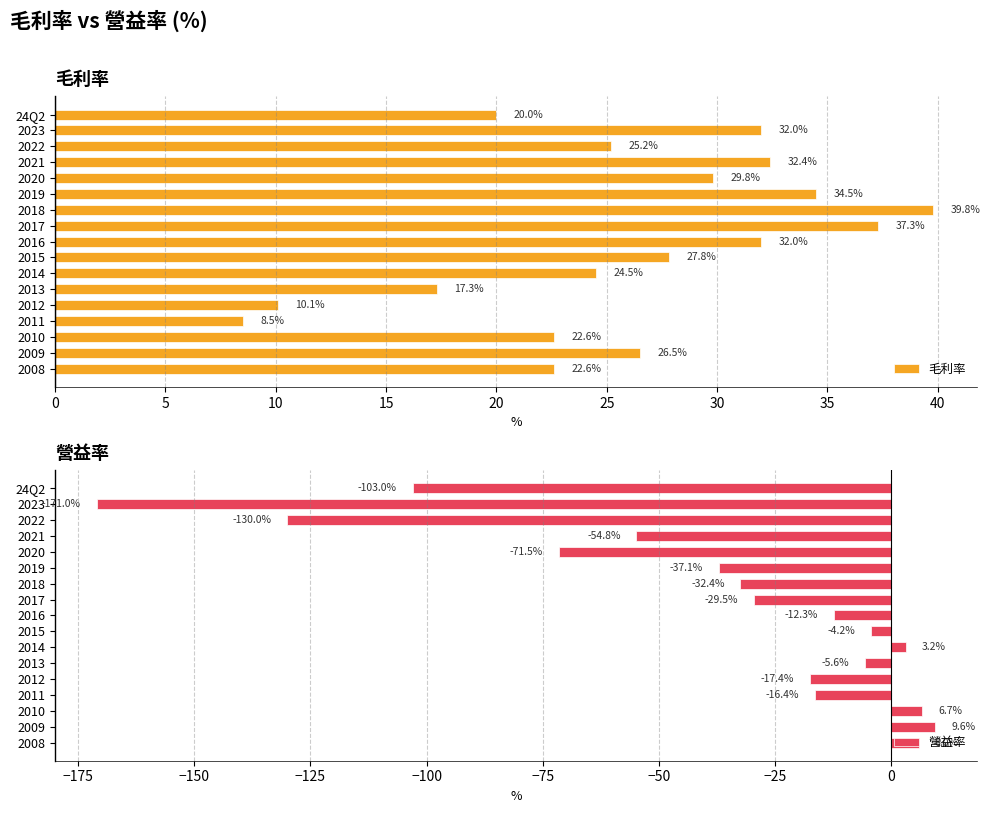

Are the bars horizontal?

Yes